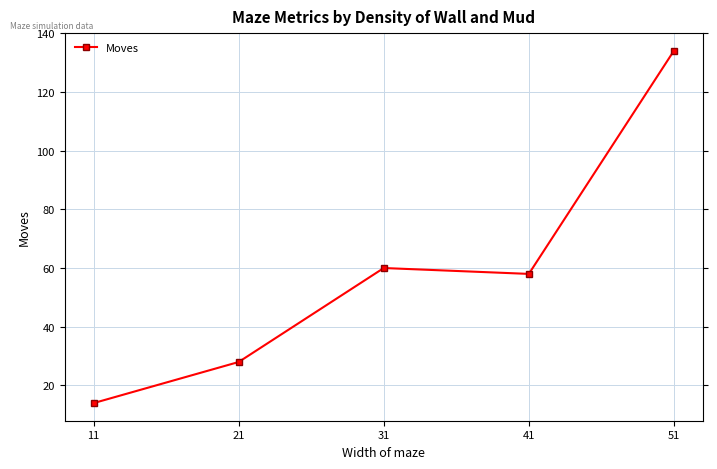

What is the maximum value shown in the chart?

134